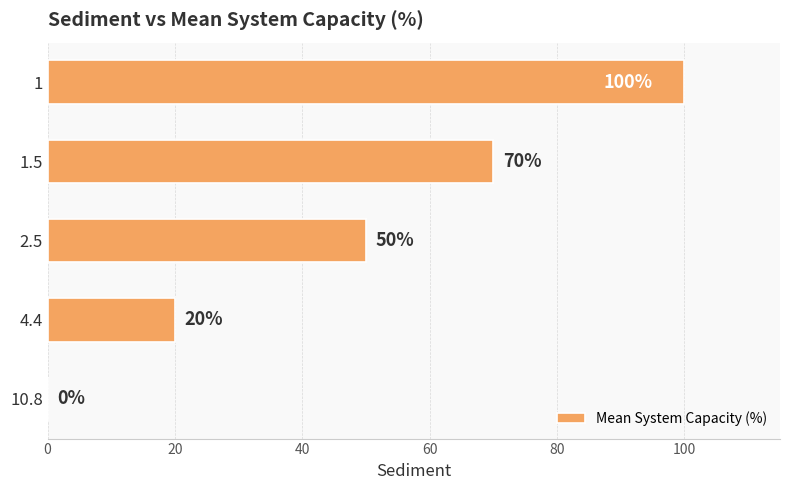

What is the sum of the values at 1 and 2.5?

150